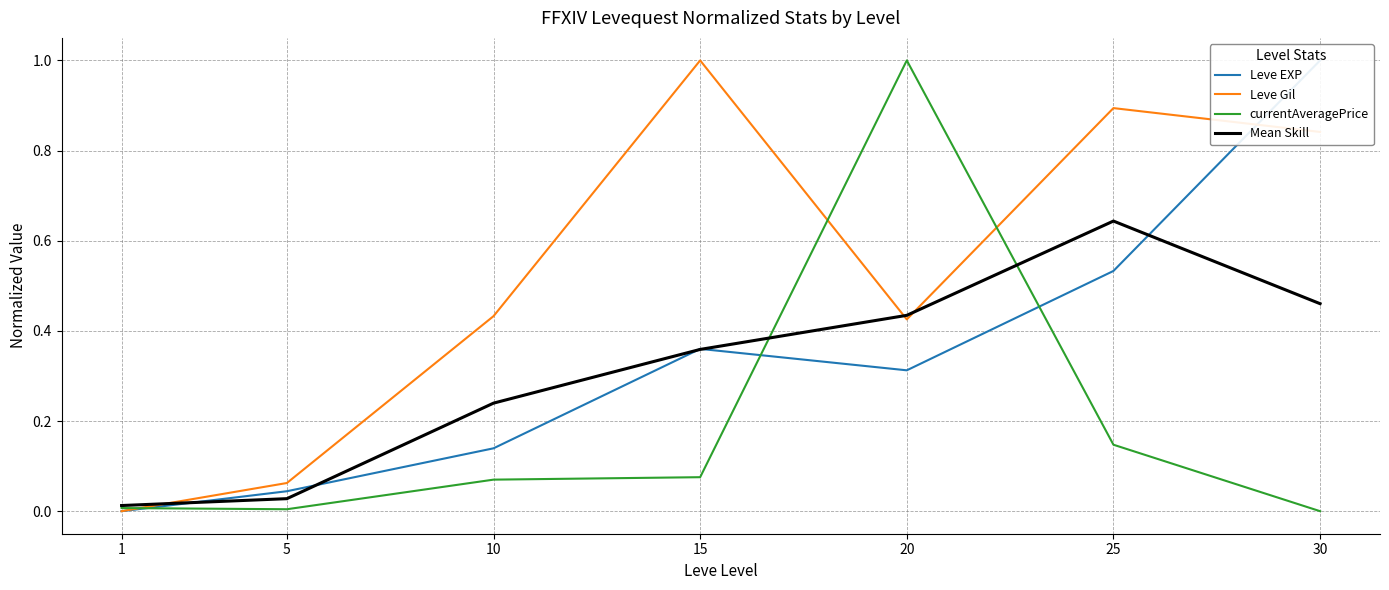

What value does the Leve EXP series have at 25?

0.5